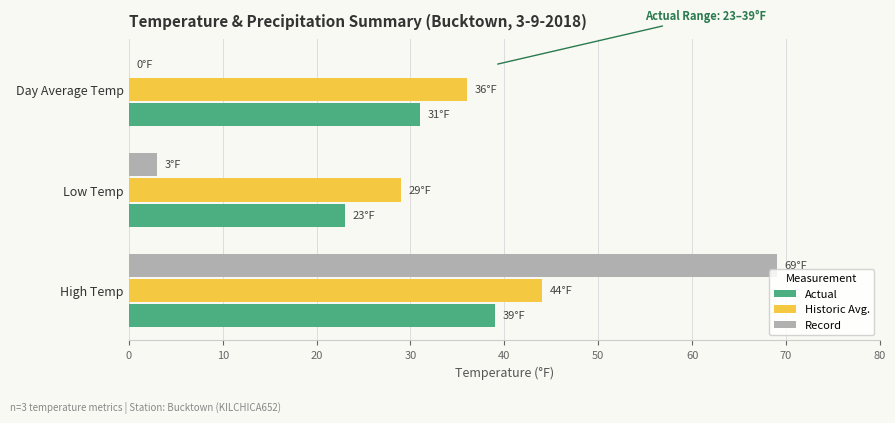

Which category has the highest value across all series?

High Temp